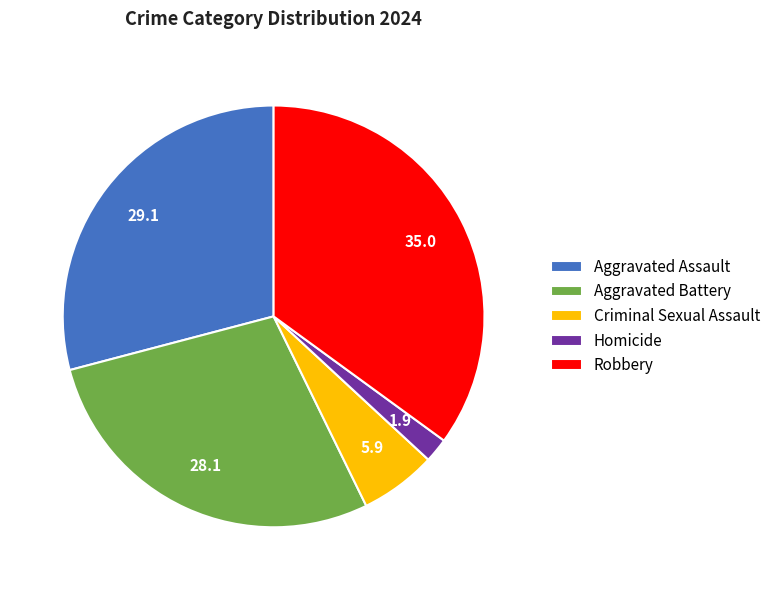

Which category has the smallest portion of the pie?

Homicide